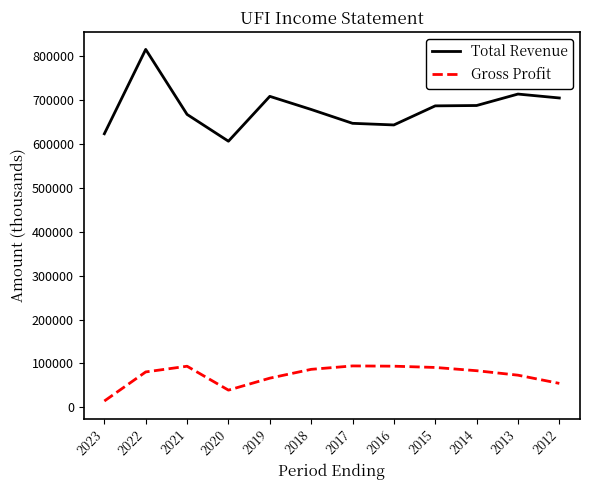

What is the maximum value for Gross Profit?

94200